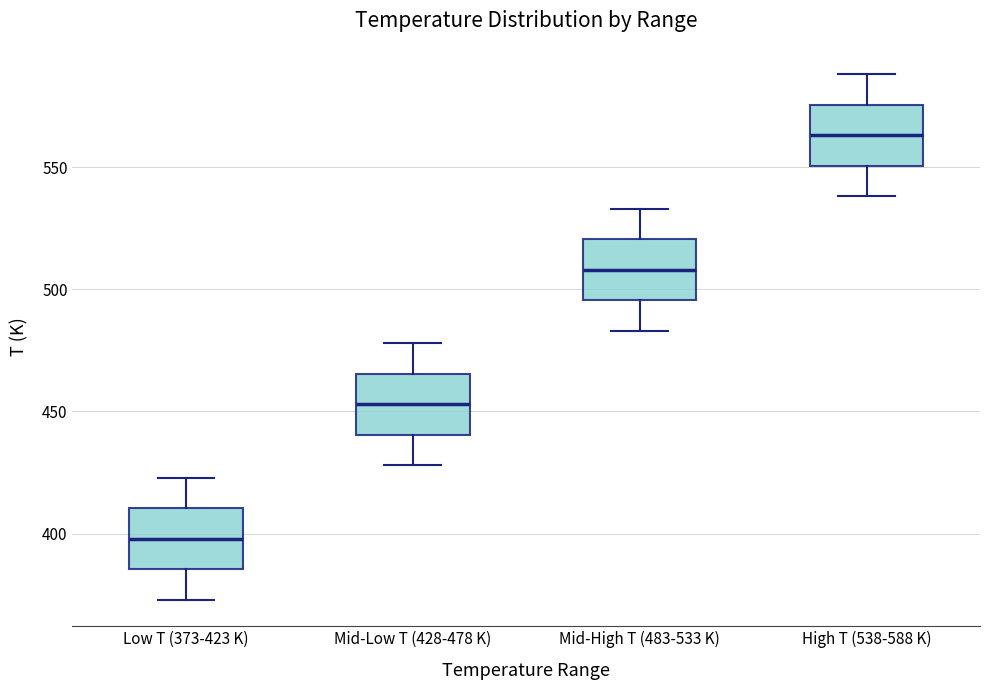

Which box has the highest median line?

High T (538-588 K)